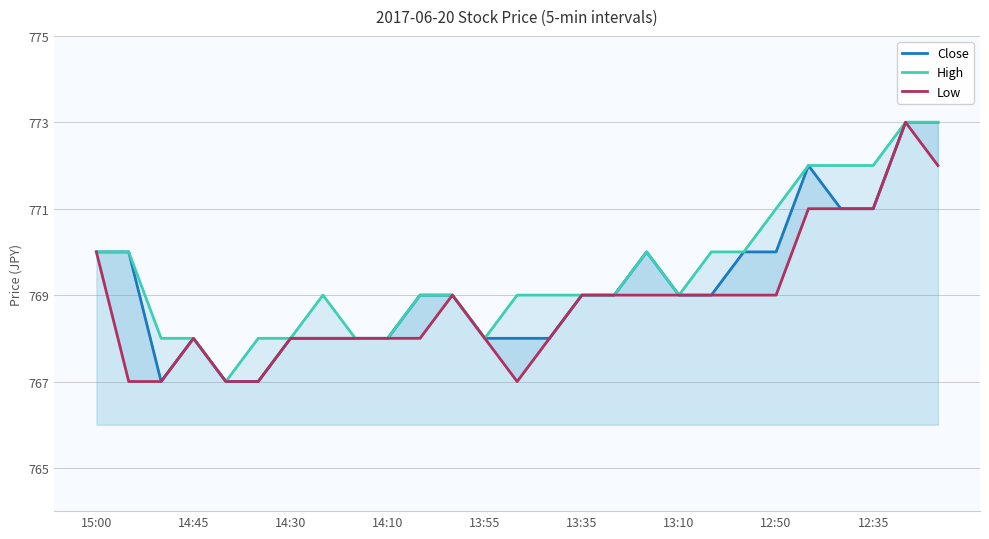

In Low, how many points are lower than both neighbors (excluding endpoints)?

1